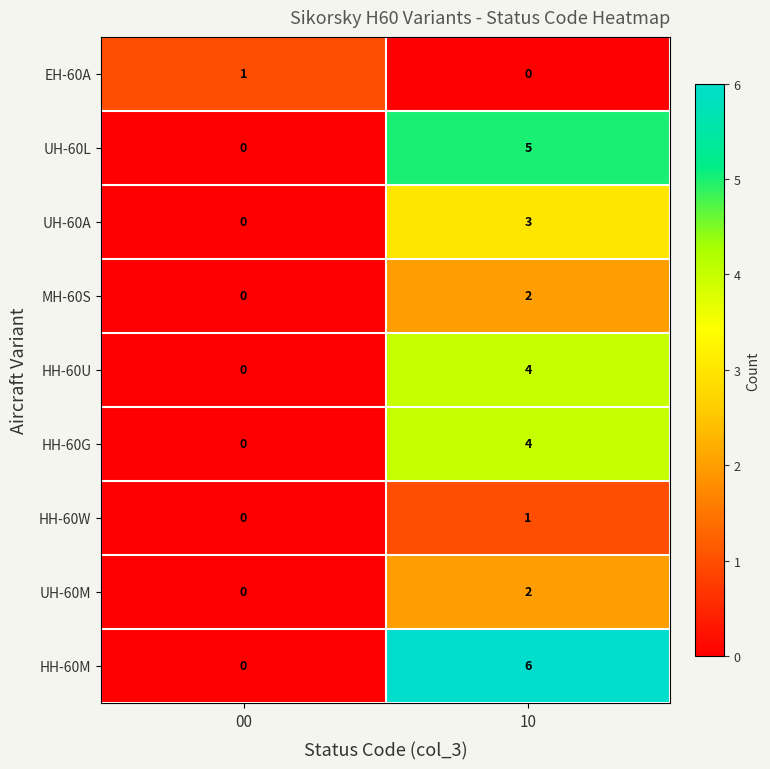

Reading right to left, extract all data points from this chart.

EH-60A: 0	1
UH-60L: 5	0
UH-60A: 3	0
MH-60S: 2	0
HH-60U: 4	0
HH-60G: 4	0
HH-60W: 1	0
UH-60M: 2	0
HH-60M: 6	0